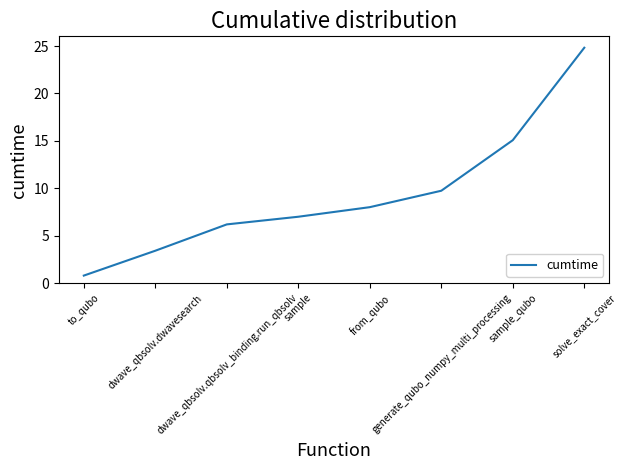

Rank the categories by value from highest to lowest.

solve_exact_cover, sample_qubo, generate_qubo_numpy_multi_processing, from_qubo, sample, dwave_qbsolv.qbsolv_binding.run_qbsolv, dwave_qbsolv.dwavesearch, to_qubo